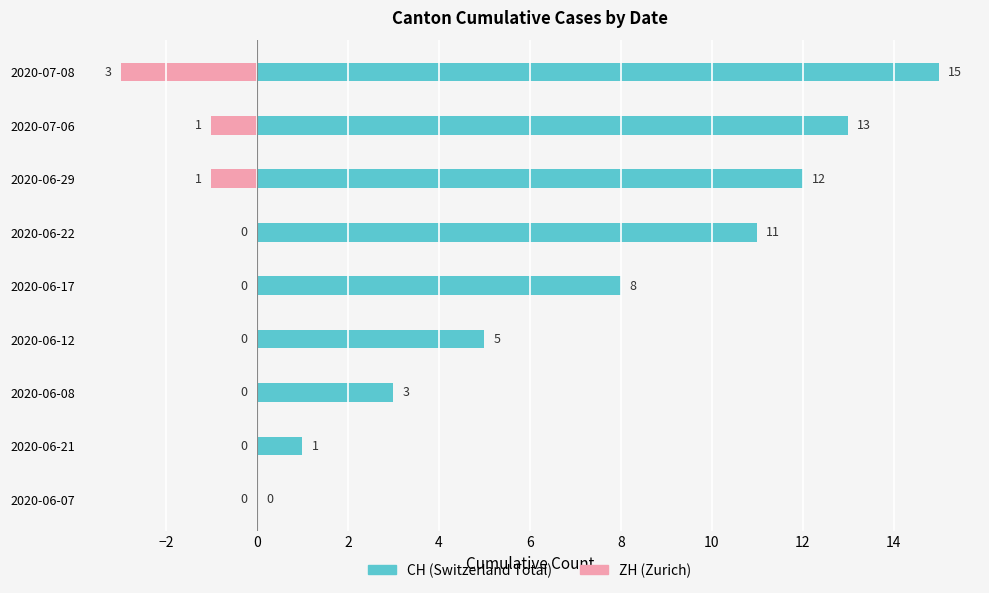

Rank the series by their maximum value, from lowest to highest.

ZH, CH